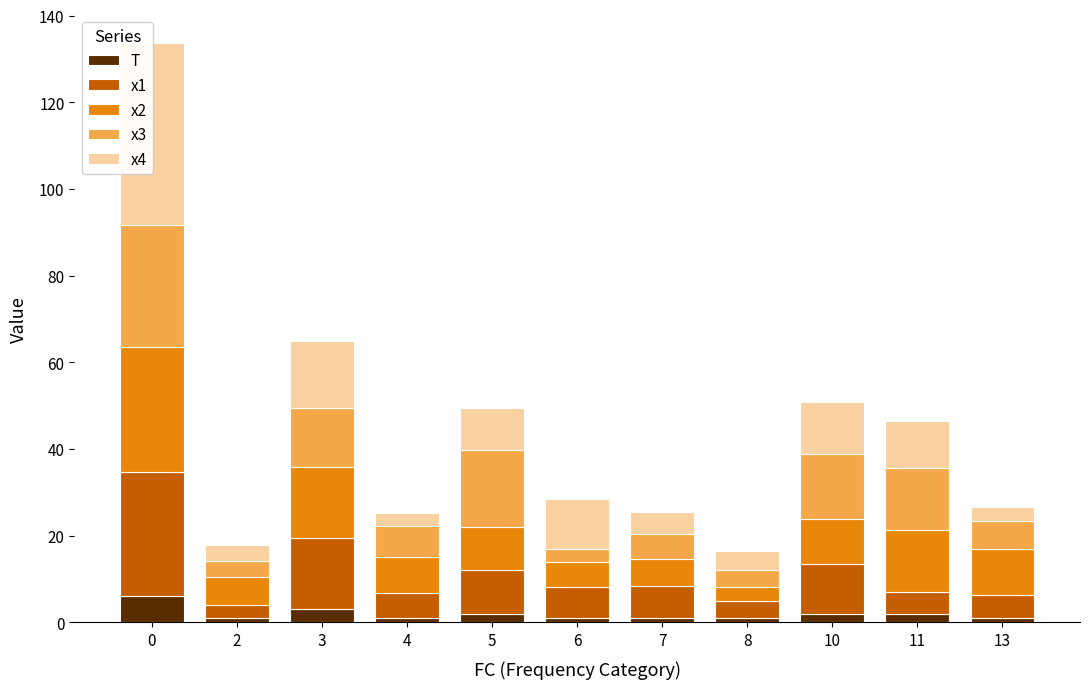

What is the total value across all series at 6?

28.5